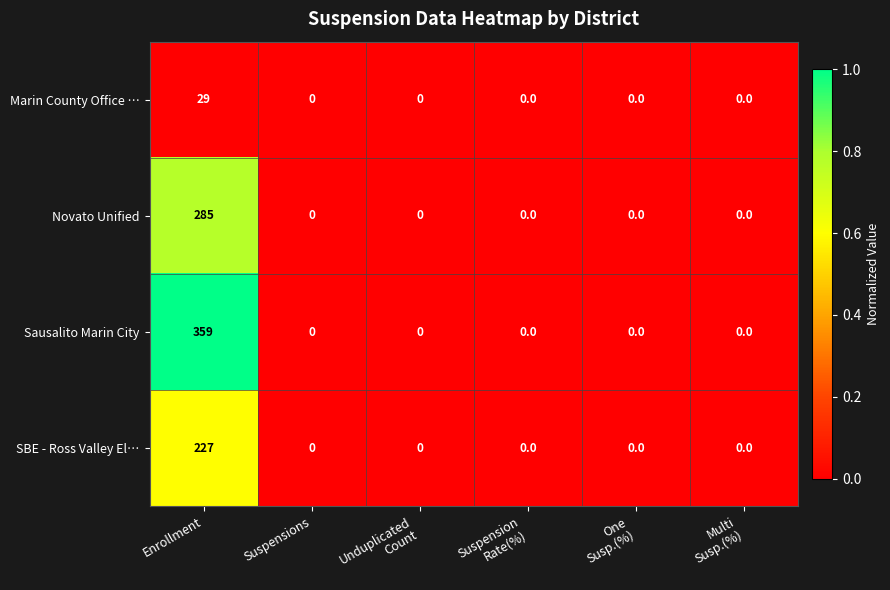

Which series has the largest total across all categories?

Sausalito Marin City